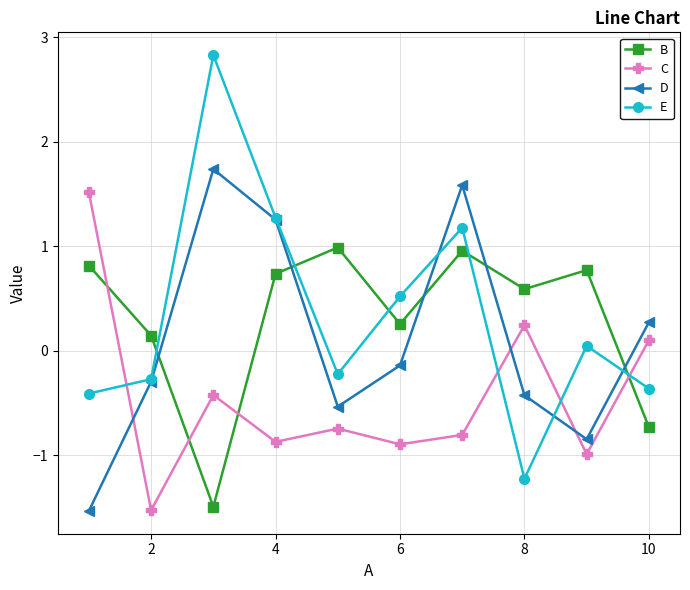

What is the minimum value for B?

-1.5